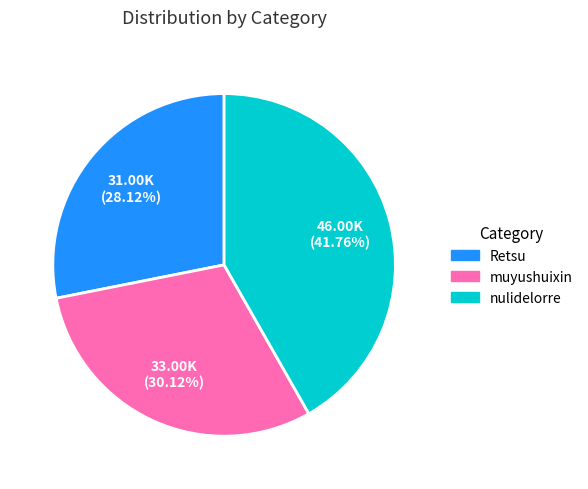

Between Retsu and muyushuixin, which is larger?

muyushuixin